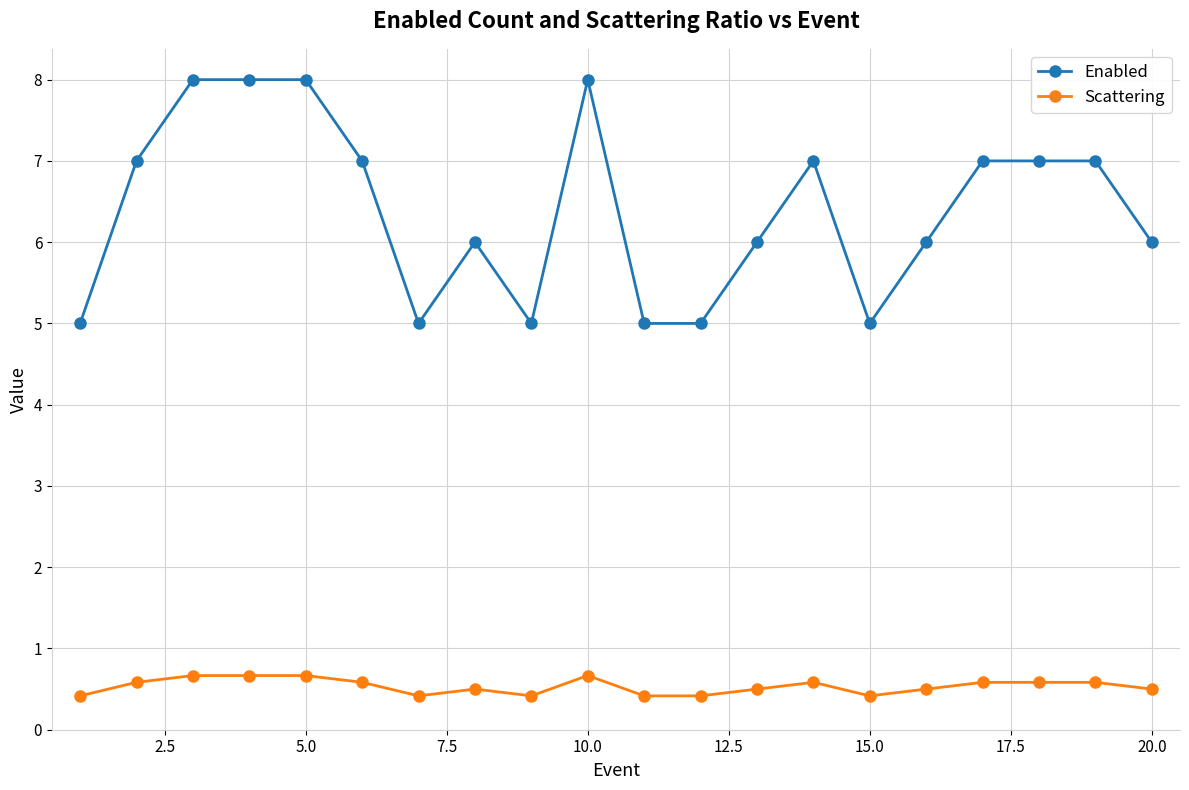

True or false: Enabled and Scattering intersect in this chart.

False